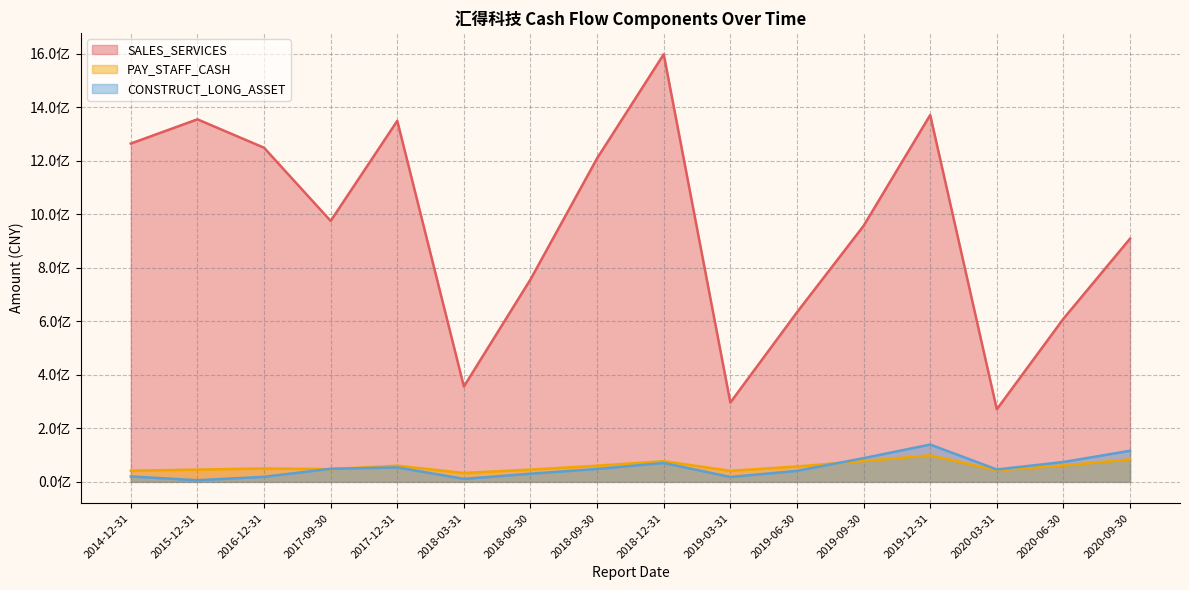

List the labels in order of SALES_SERVICES value, smallest first.

2020-03-31, 2019-03-31, 2018-03-31, 2020-06-30, 2019-06-30, 2018-06-30, 2020-09-30, 2019-09-30, 2017-09-30, 2018-09-30, 2016-12-31, 2014-12-31, 2017-12-31, 2015-12-31, 2019-12-31, 2018-12-31